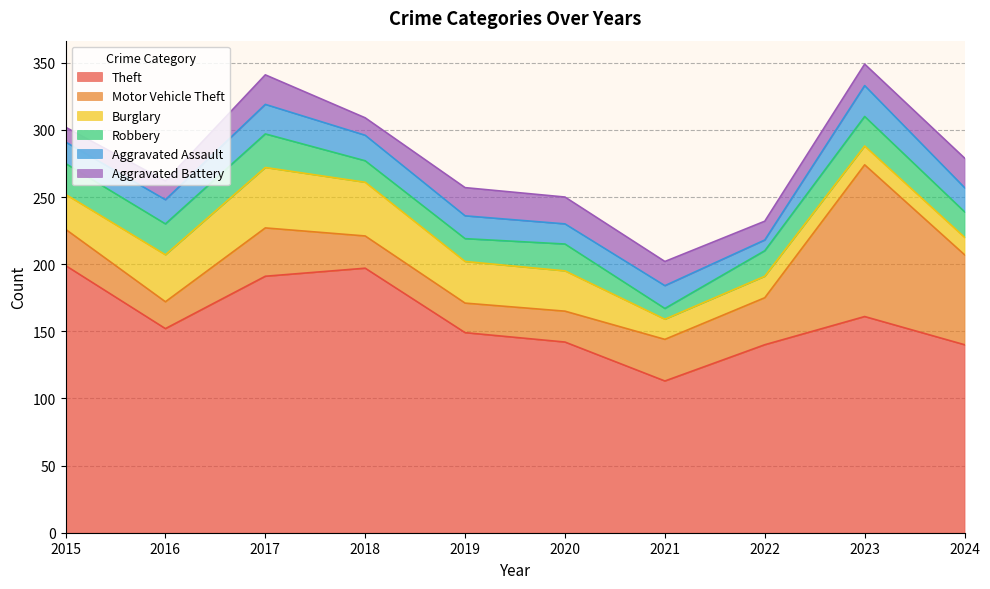

True or false: Motor Vehicle Theft has more than 2 points higher than both neighbors.

False